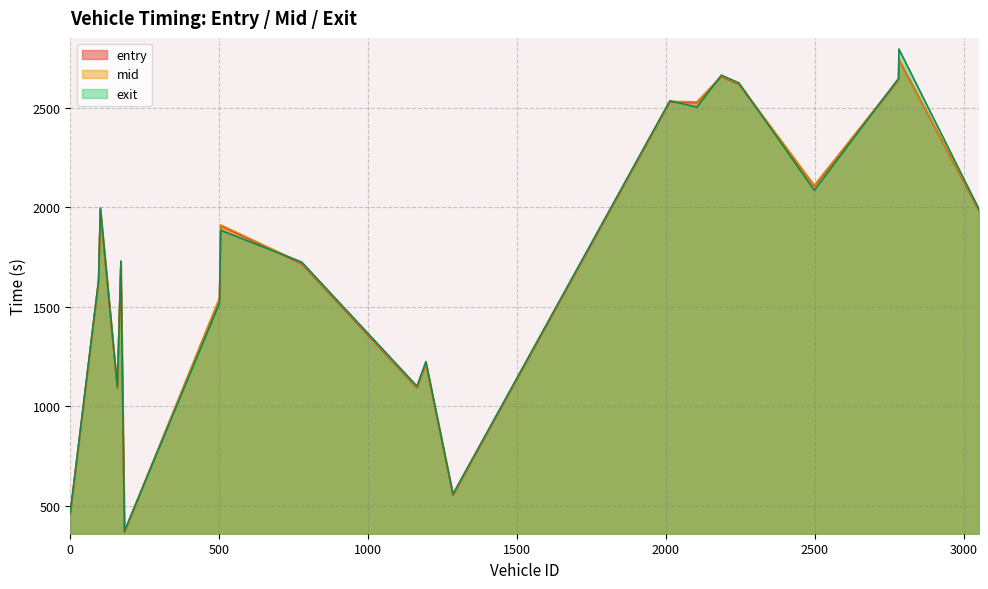

Reading left to right, list all the values displayed in this chart.

entry: 182=365.8	0=458.0	1285=551.5	158=1089.9	1164=1091.8	1194=1214.9	501=1539.4	95=1626.2	777=1715.8	170=1721.3	505=1907.3	3050=1985.7	101=1988.0	2498=2106.6	2104=2525.8	2013=2528.1	2245=2617.5	2781=2639.5	2186=2655.8	2782=2742.4
mid: 182=369.4	0=461.6	1285=555.1	158=1094.1	1164=1096.0	1194=1219.0	501=1543.2	95=1630.1	777=1720.1	170=1725.5	505=1910.6	3050=1989.4	101=1992.4	2498=2110.2	2104=2529.3	2013=2531.6	2245=2621.0	2781=2643.5	2186=2659.3	2782=2745.2
exit: 182=372.8	0=465.4	1285=558.7	158=1098.4	1164=1100.3	1194=1223.6	501=1516.8	95=1633.8	777=1724.1	170=1729.5	505=1883.7	3050=1993.0	101=1996.6	2498=2084.5	2104=2502.6	2013=2535.0	2245=2624.6	2781=2647.4	2186=2663.8	2782=2795.0